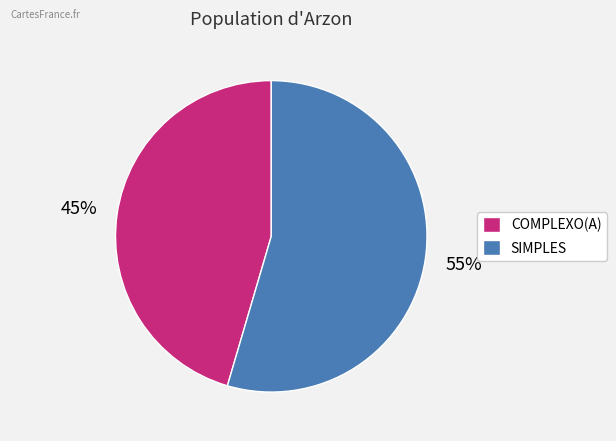

To the nearest percent, what is the combined percentage of COMPLEXO(A) and SIMPLES?

100%